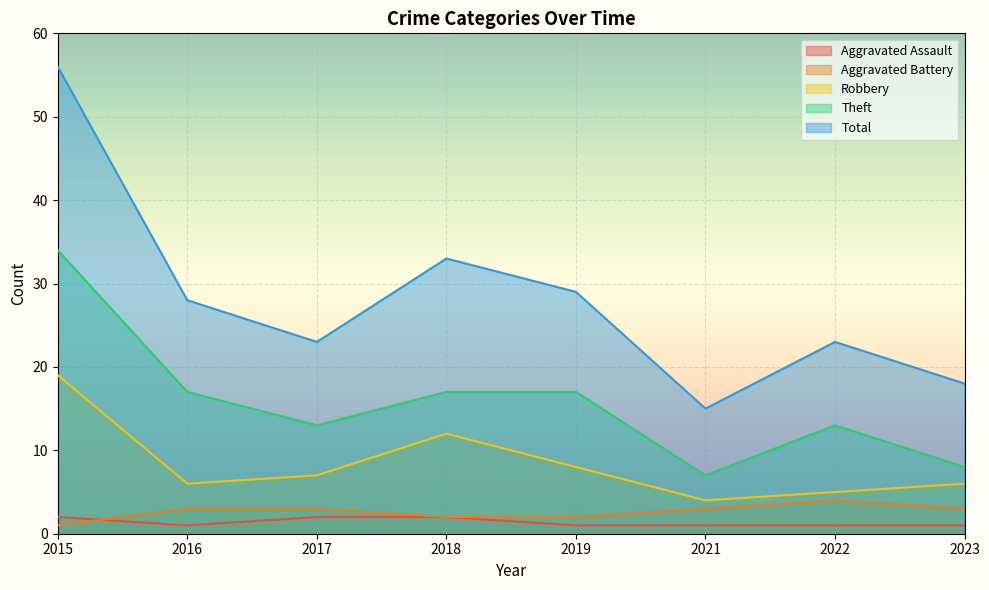

Is the value of Theft at 2015 greater than the value of Aggravated Battery at 2015?

Yes